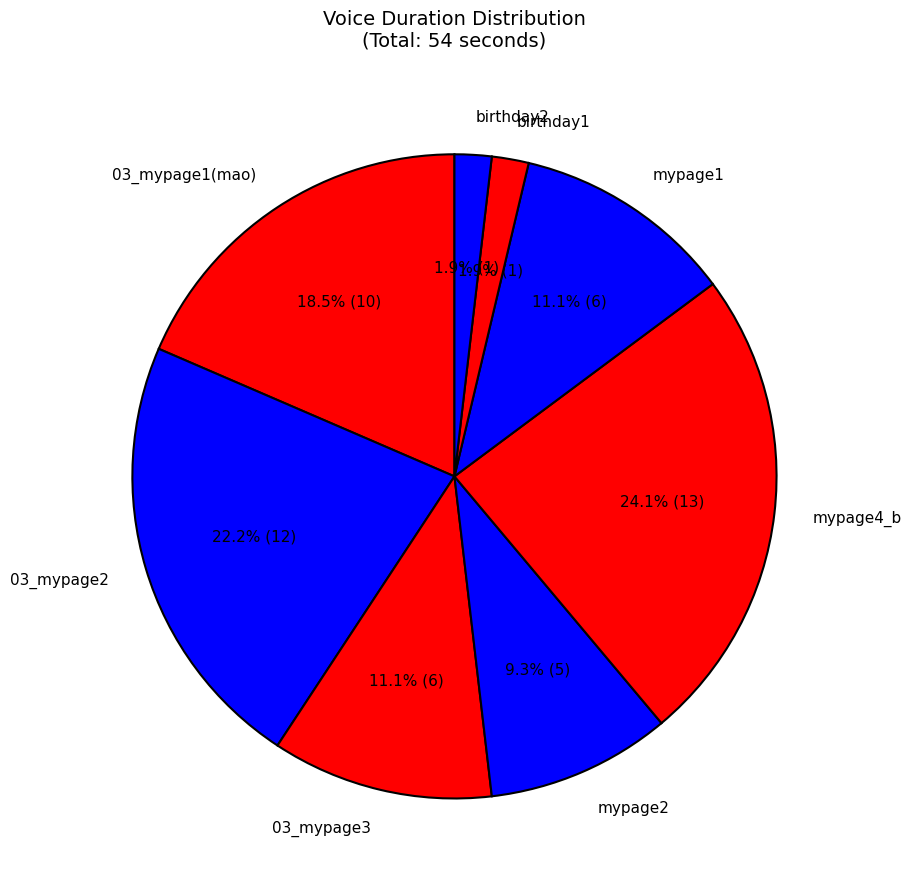

Is there any slice that represents more than half of the pie?

No